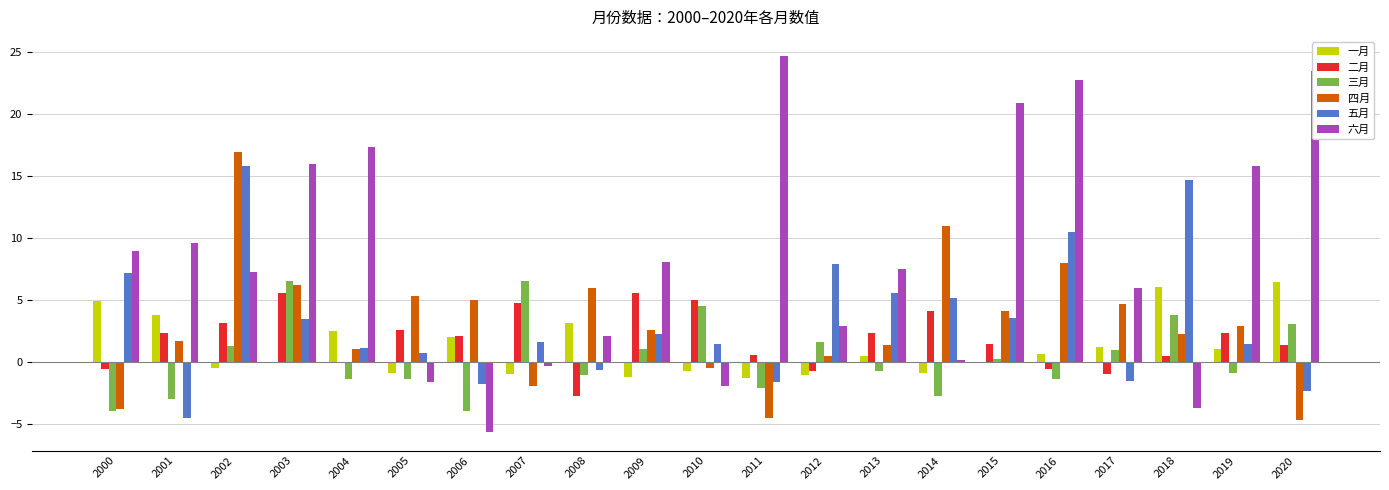

At which category is the sum across all series the highest?

2002